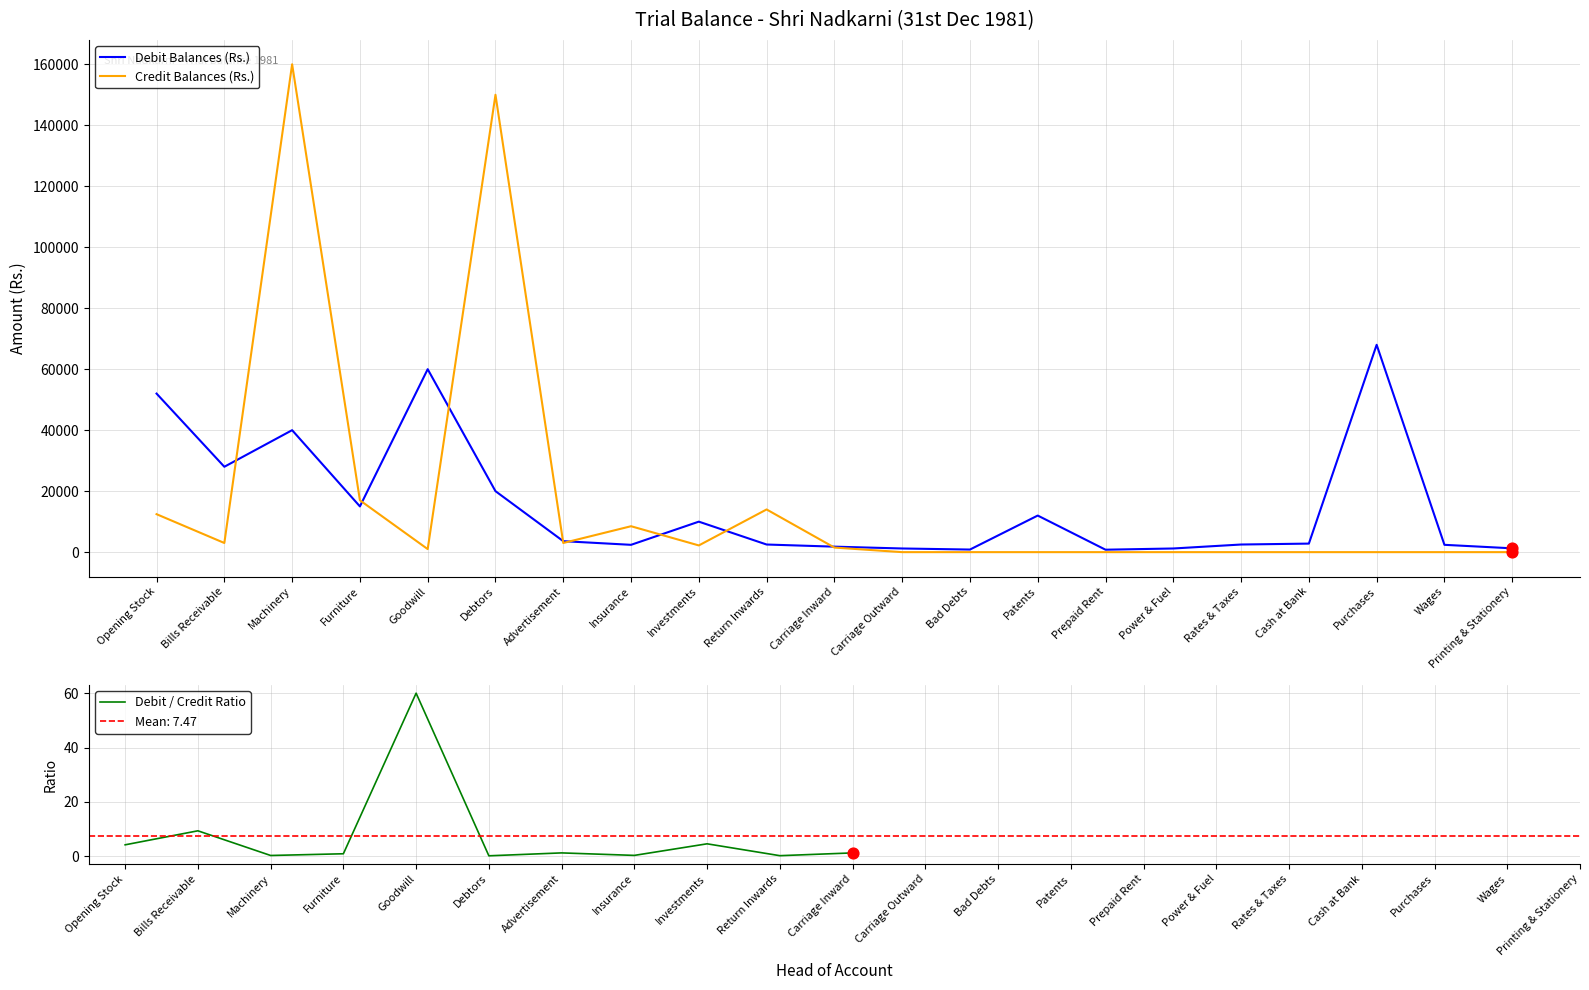

At which category is the sum across all series the highest?

Machinery